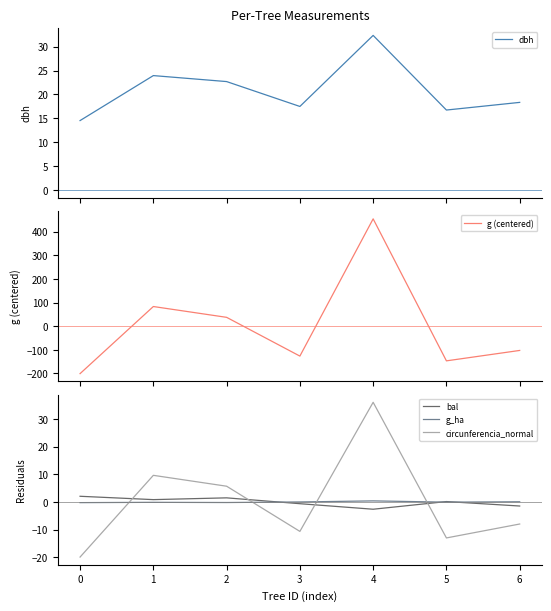

What is the minimum value shown in the chart?

-200.7